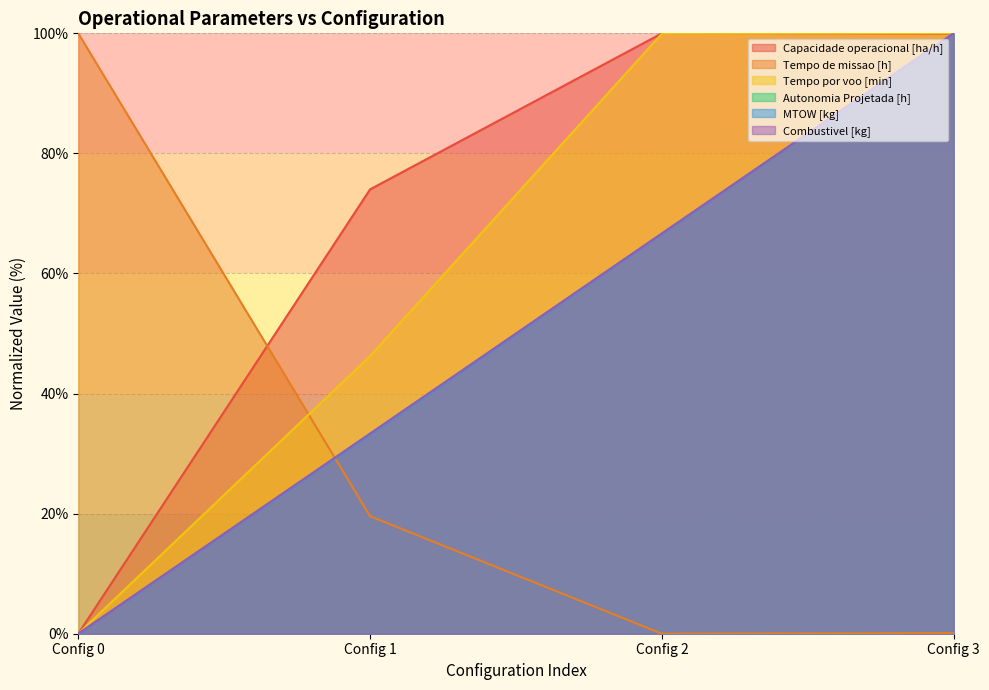

How many intersections are there between Tempo por voo [min] and Tempo de missao [h]?

1